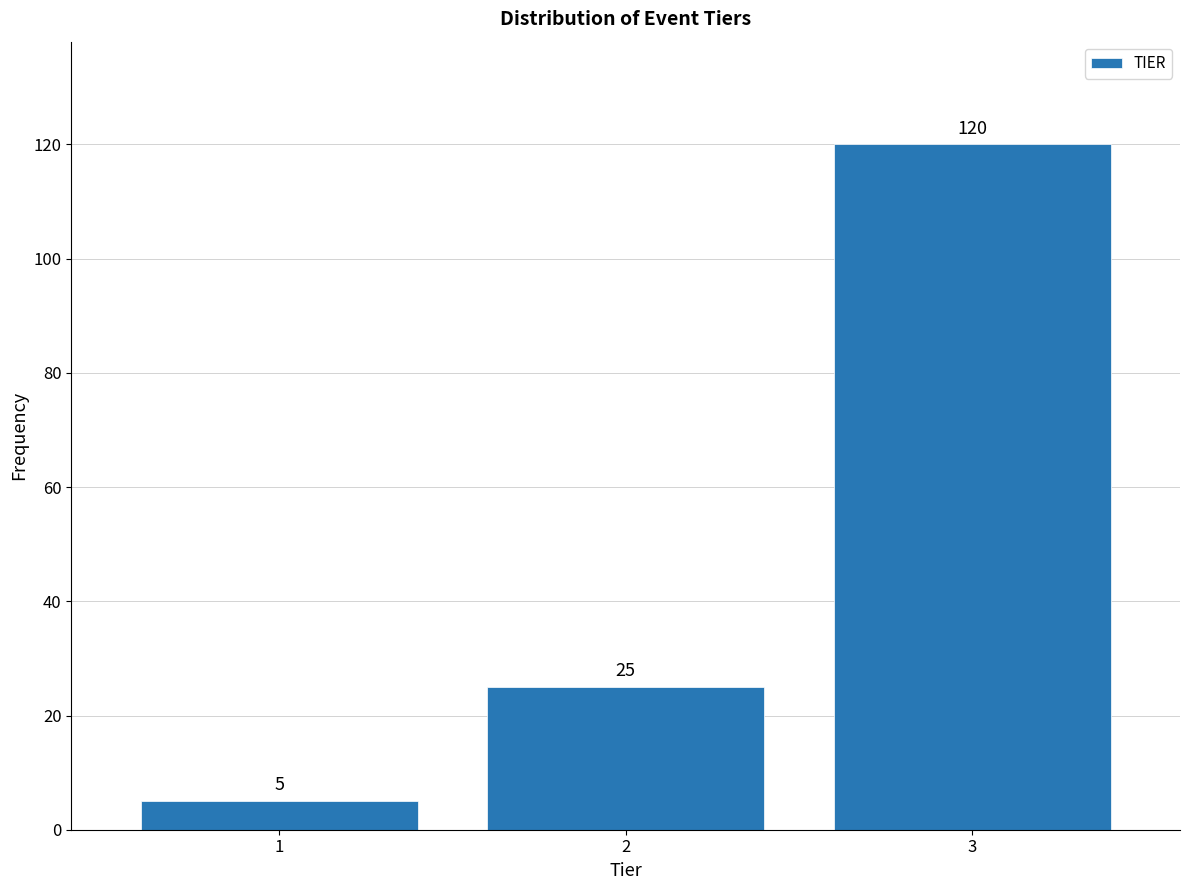

Reading right to left, what are all the values shown in this chart?

120	25	5